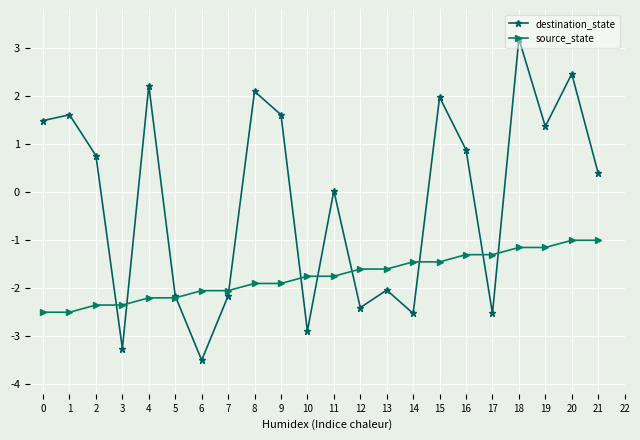

What is the spread (max minus min) of values at 8?

4.0